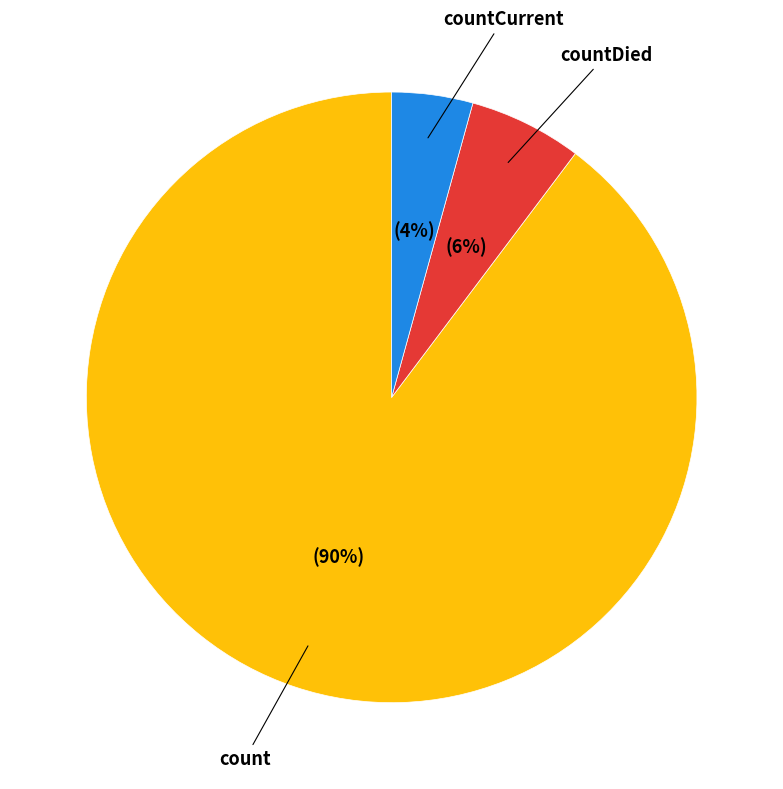

Rank the categories by value from highest to lowest.

count, countDied, countCurrent